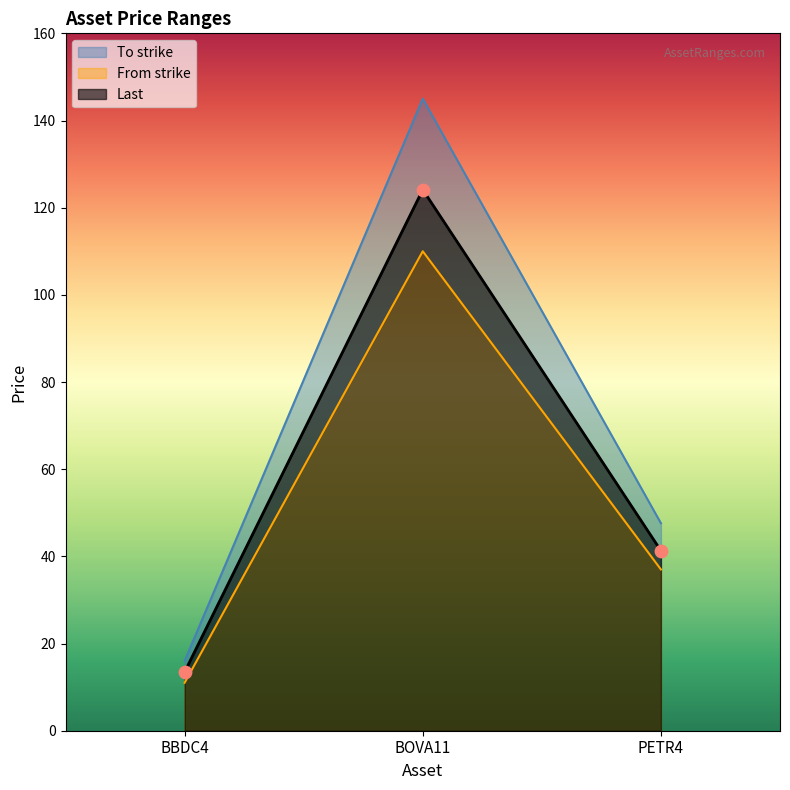

At which category is the sum across all series the highest?

BOVA11